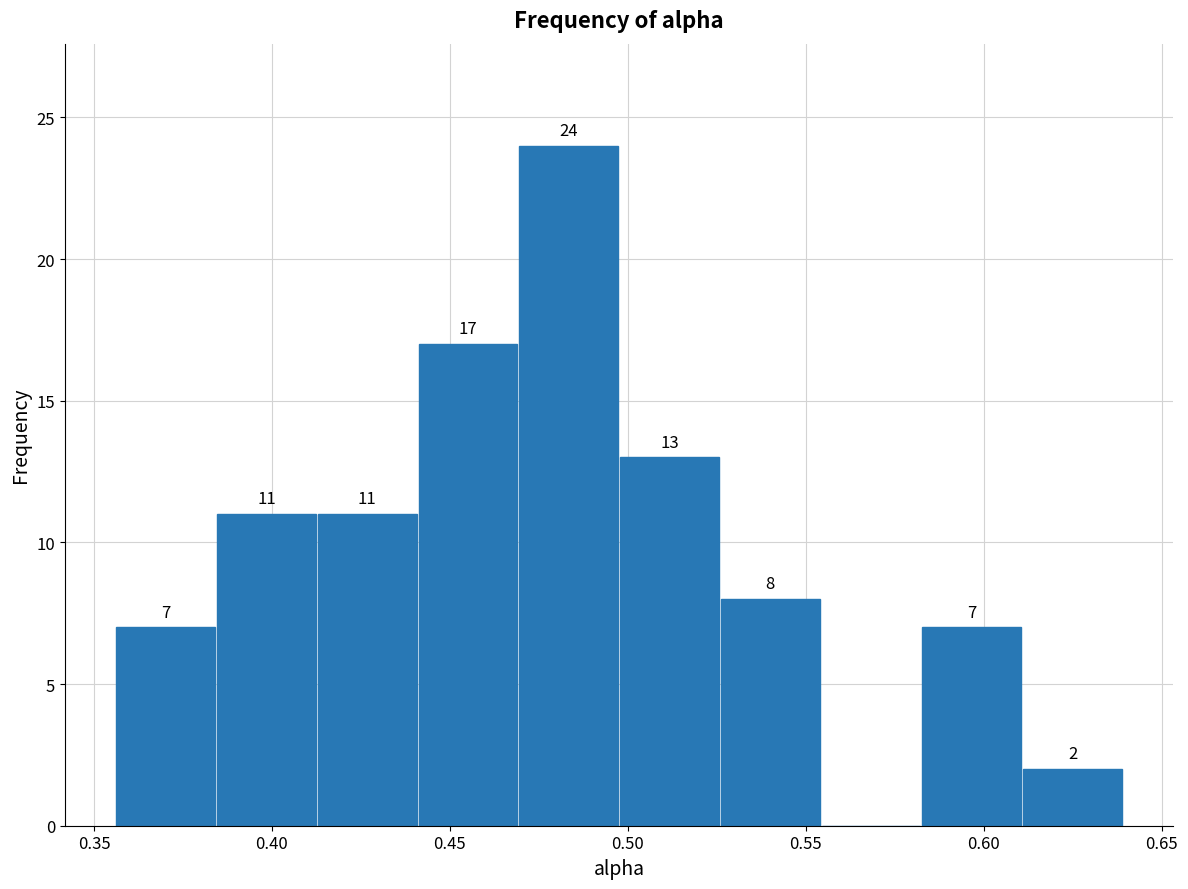

Over which range of the x-axis is the bar tallest?

0.470 to 0.500